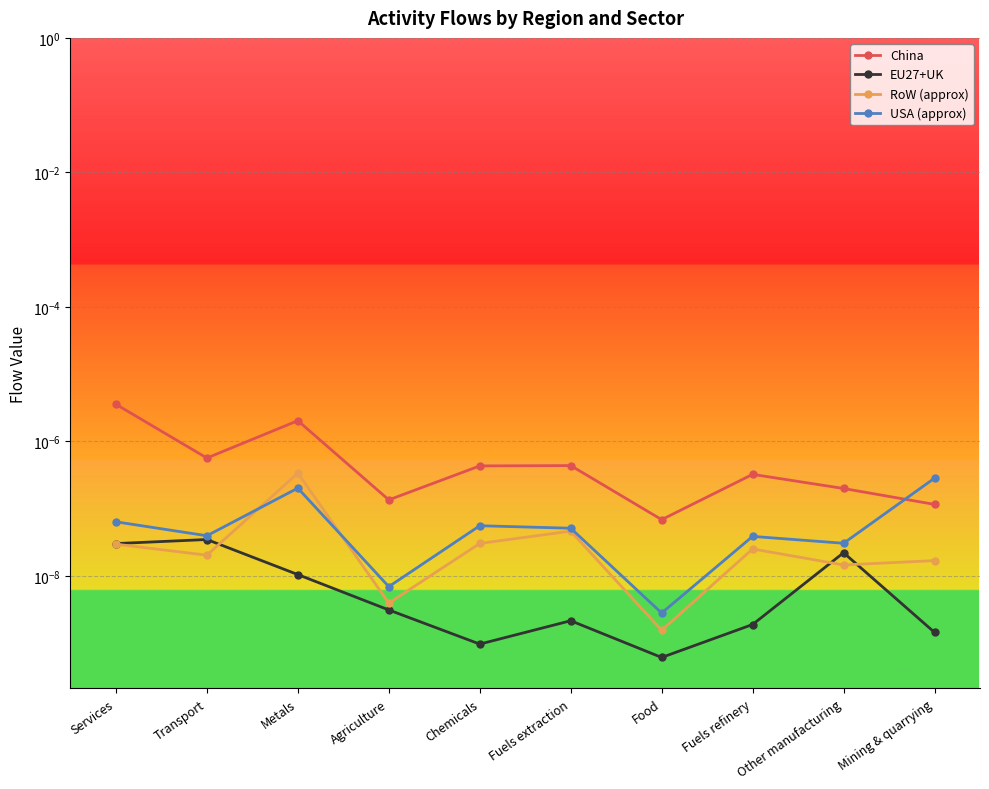

Between which two adjacent categories do EU27+UK and RoW (approx) first intersect?

Transport and Metals